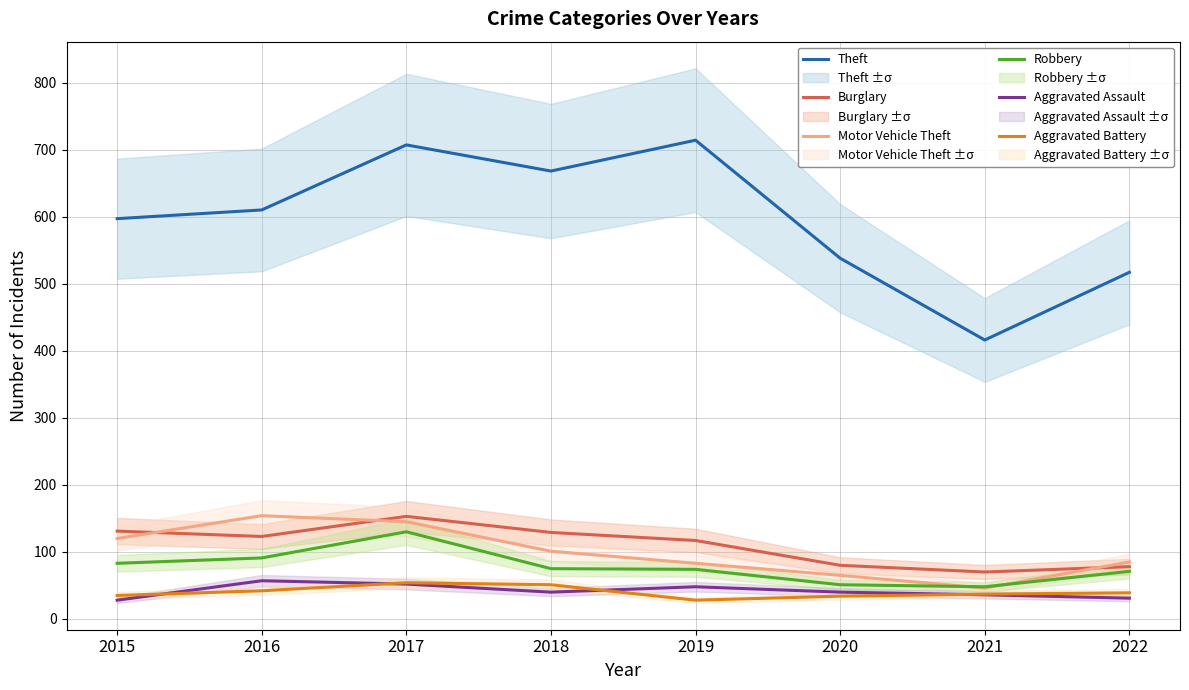

What is the difference between the highest and lowest values at 2022?

486